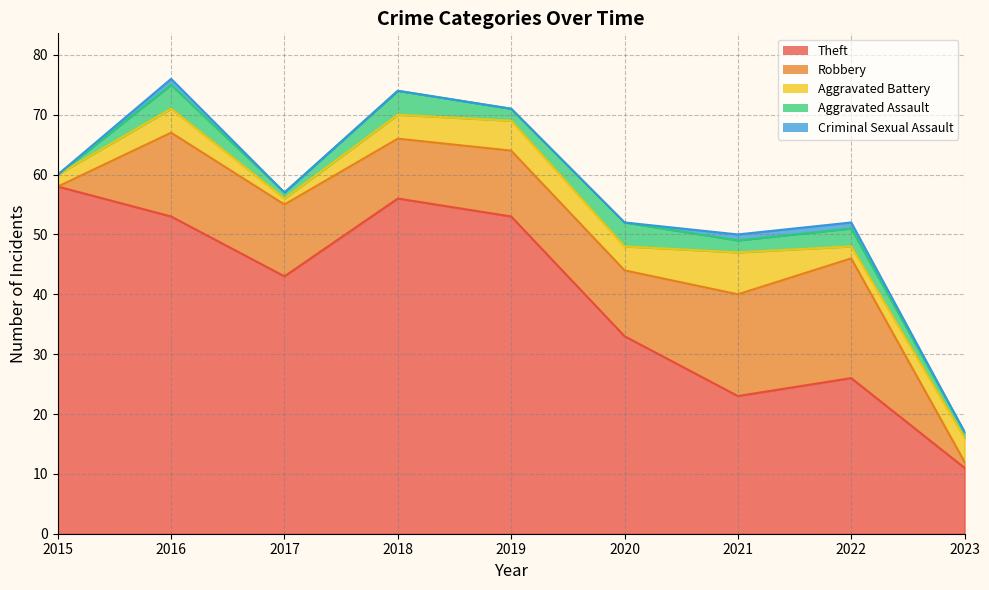

At which category is the sum across all series the highest?

2016